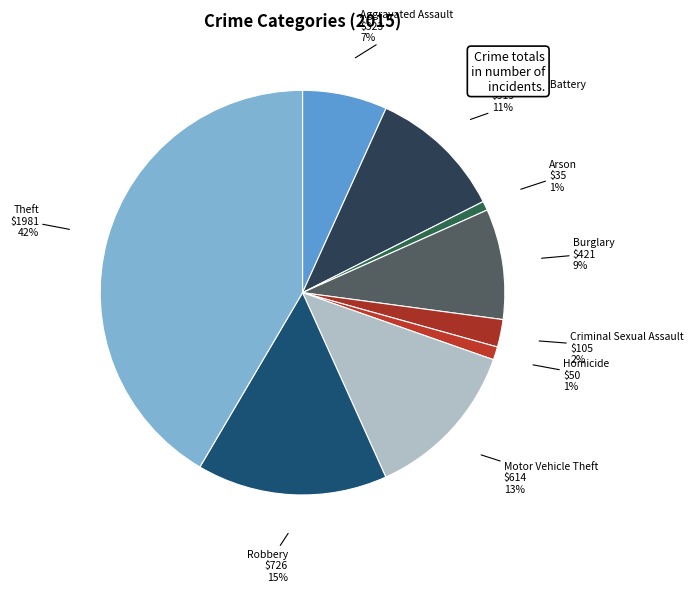

Which slice is the largest?

Theft